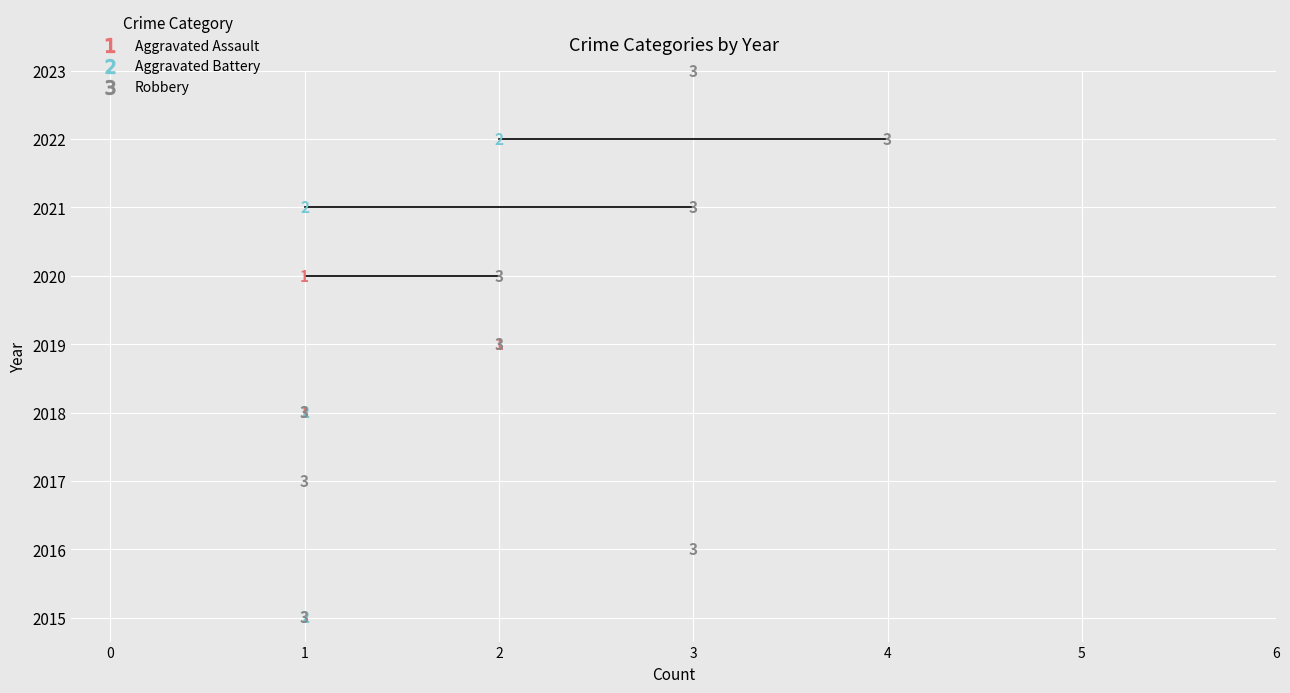

How many intersections are there between Aggravated Battery and Aggravated Assault?

1